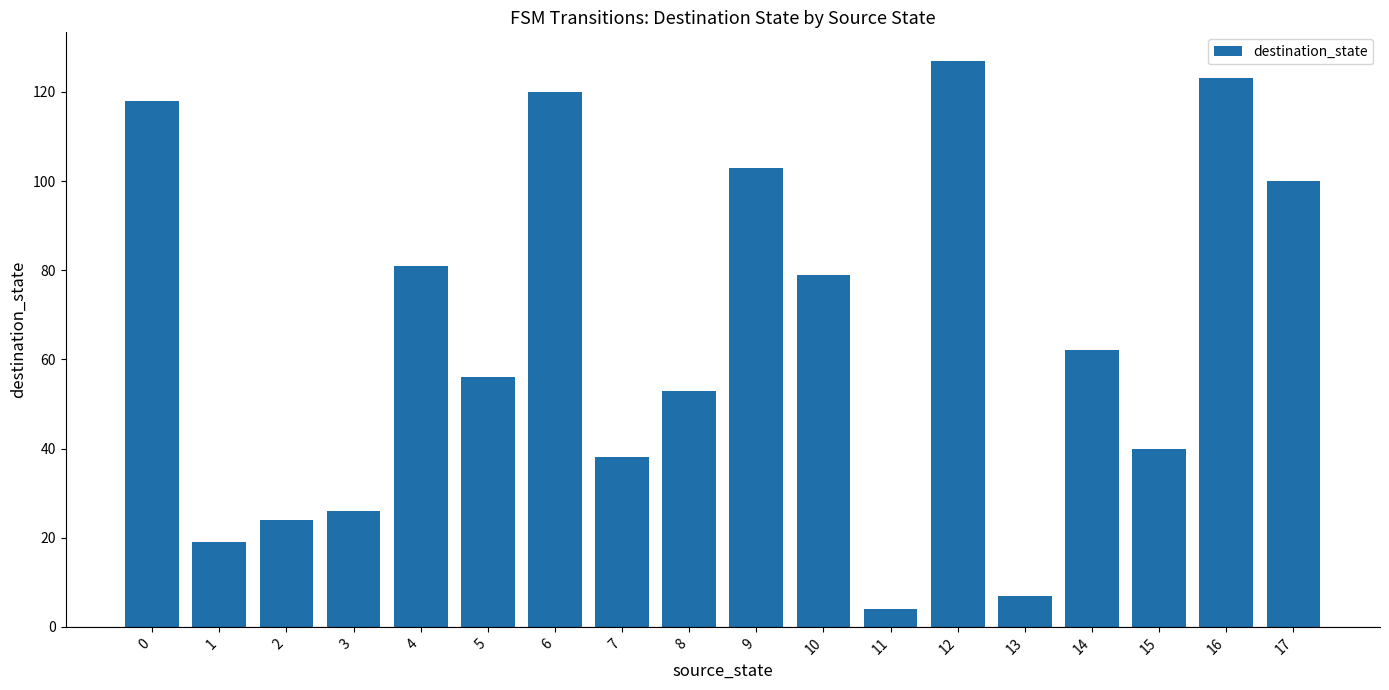

True or false: the data shows 81 at 4.

True